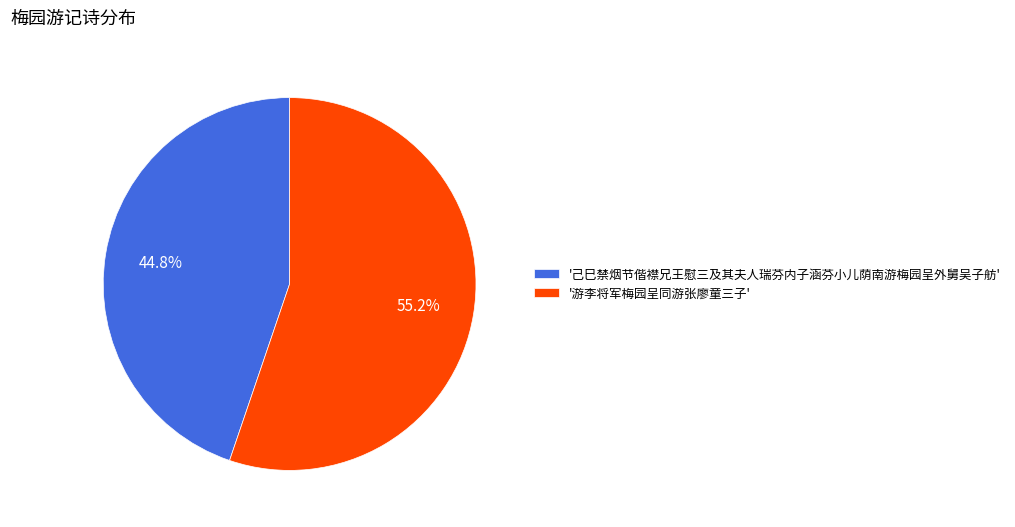

How many segments does this pie chart have?

2